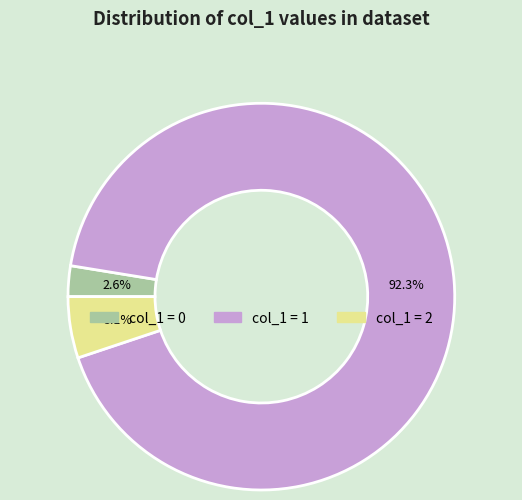

Is the sum of col_1 = 1 and col_1 = 2 greater than half?

Yes